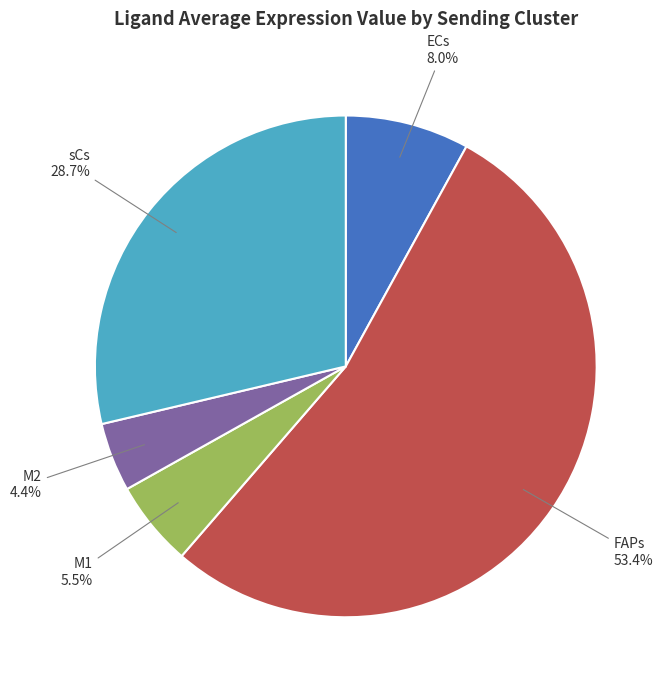

True or false: M2 accounts for 4% of the total.

True